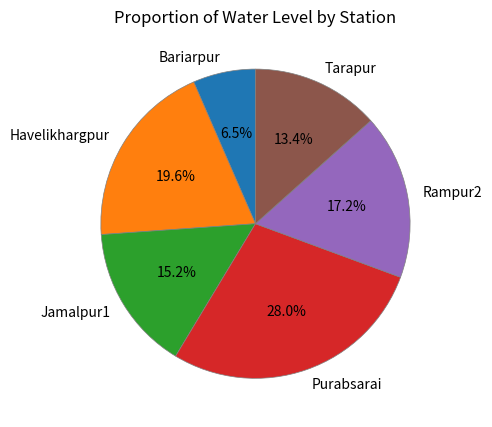

Which has a higher value, Rampur2 or Havelikhargpur?

Havelikhargpur